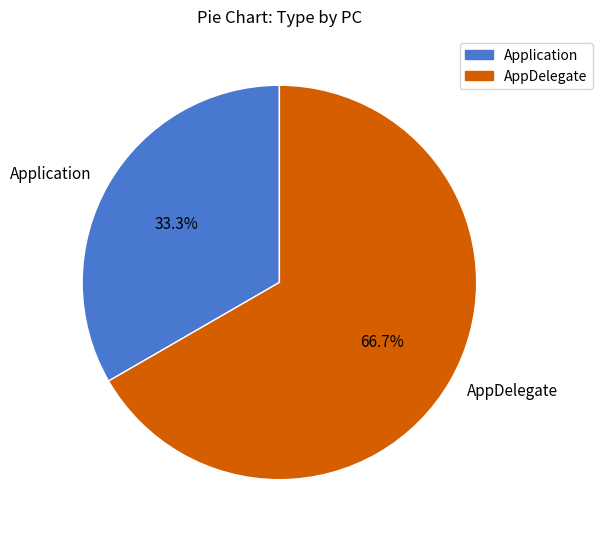

Approximately how many times larger is the value at AppDelegate compared to Application?

2.0